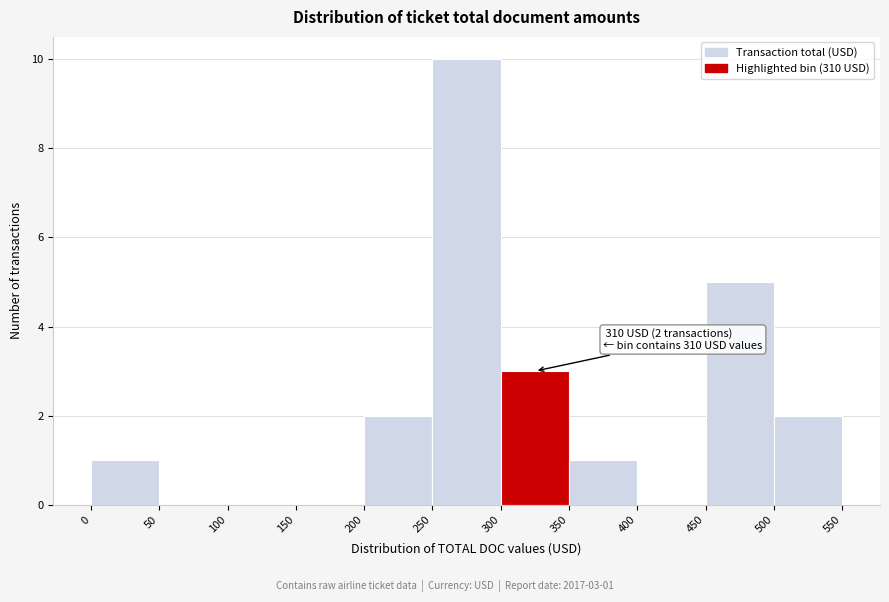

Over which range of the x-axis is the bar tallest?

250 to 300